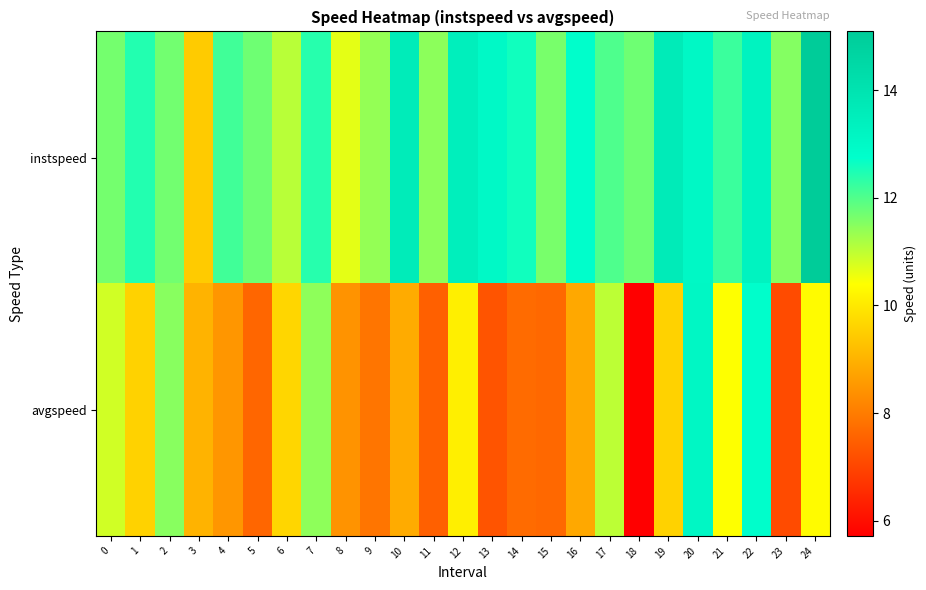

At which category is the sum across all series the highest?

20